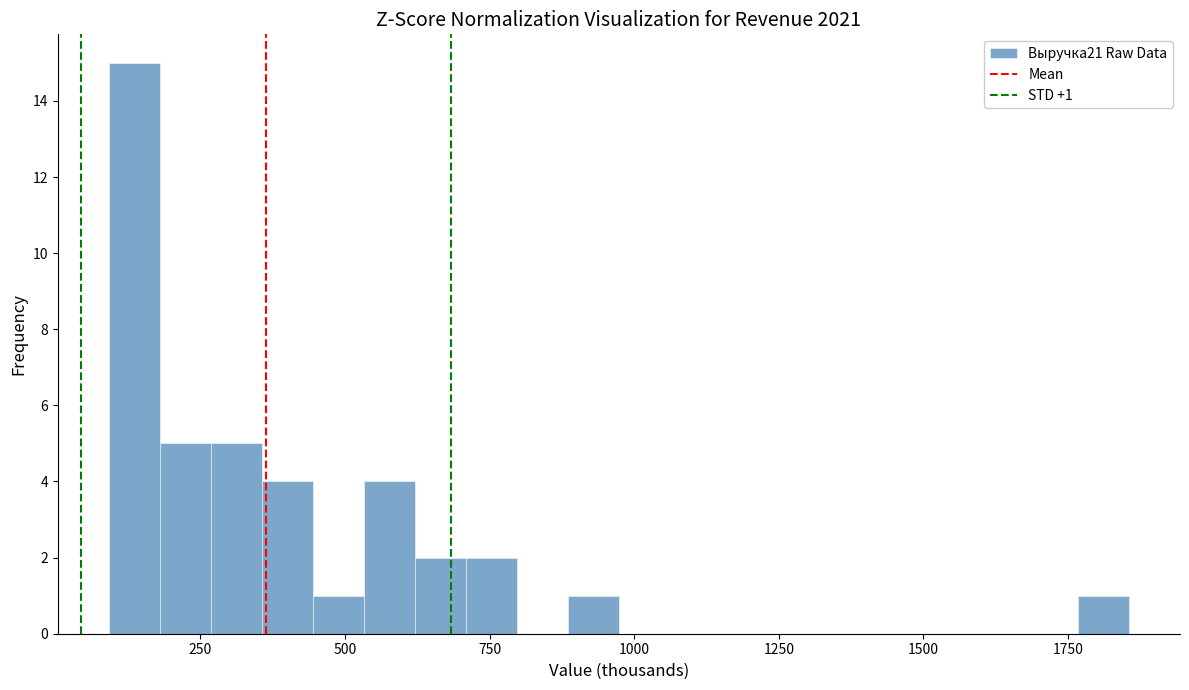

Read against the x-axis, roughly where is the centre of the tallest bar?

150